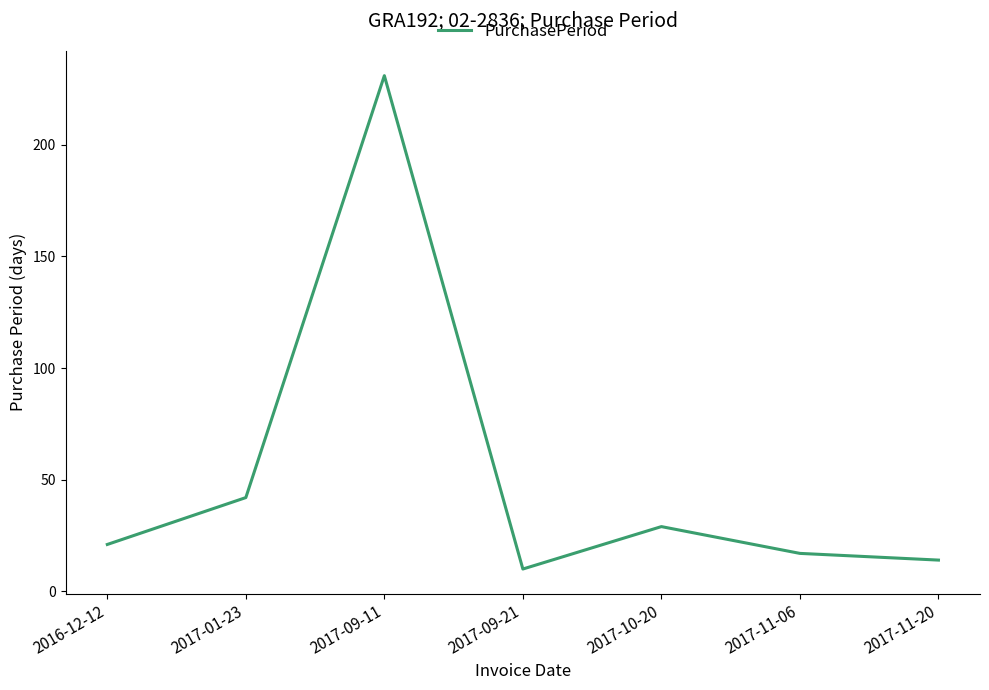

What position from the right is 2017-09-11?

5